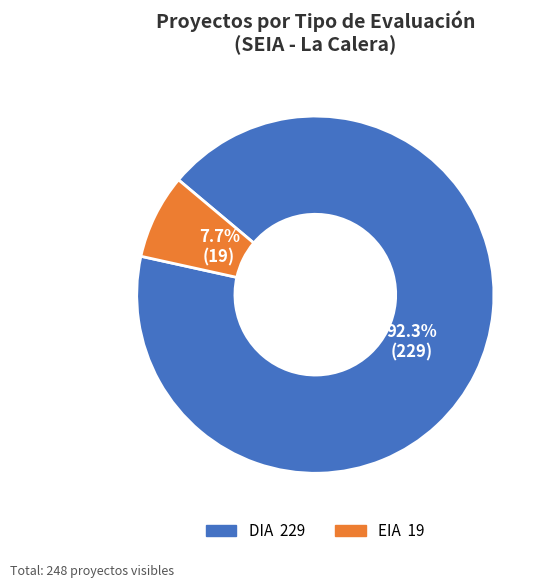

Which slice is the largest?

DIA